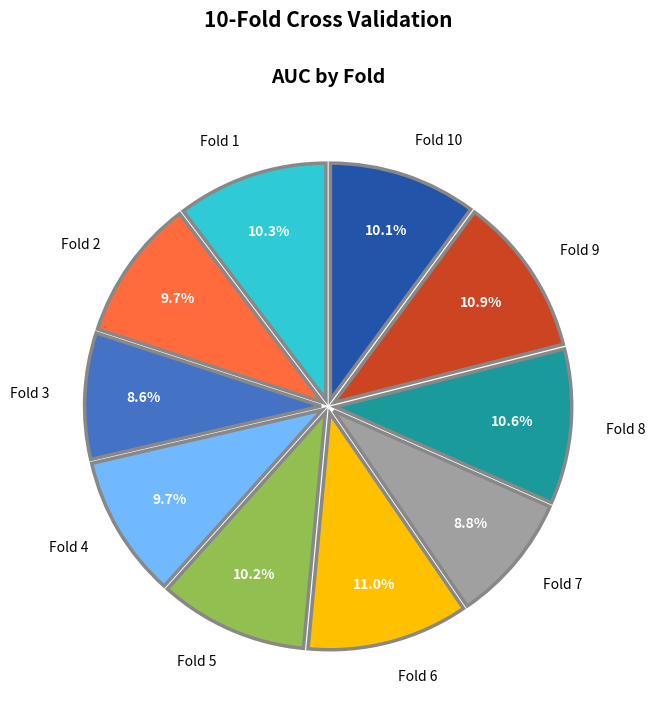

Combined, do Fold 7 and Fold 8 account for over 50%?

No